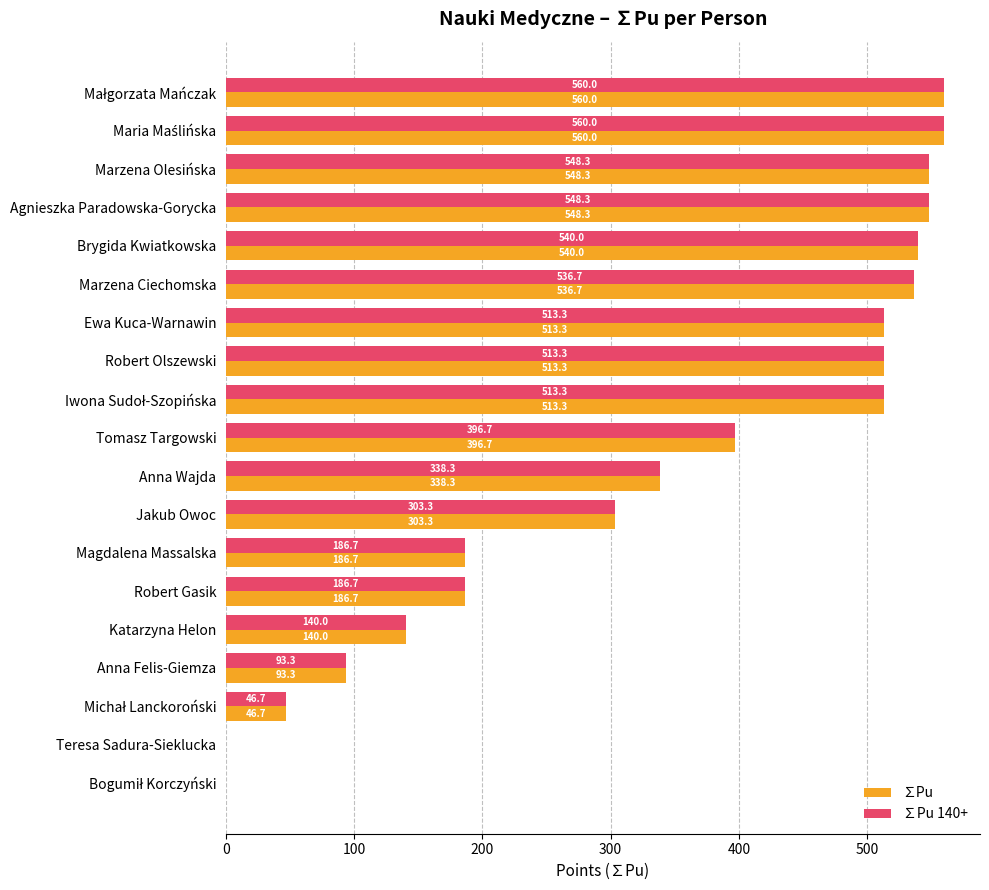

Is it true that ∑Pu 140+ equals 111.3 at Magdalena Massalska?

False